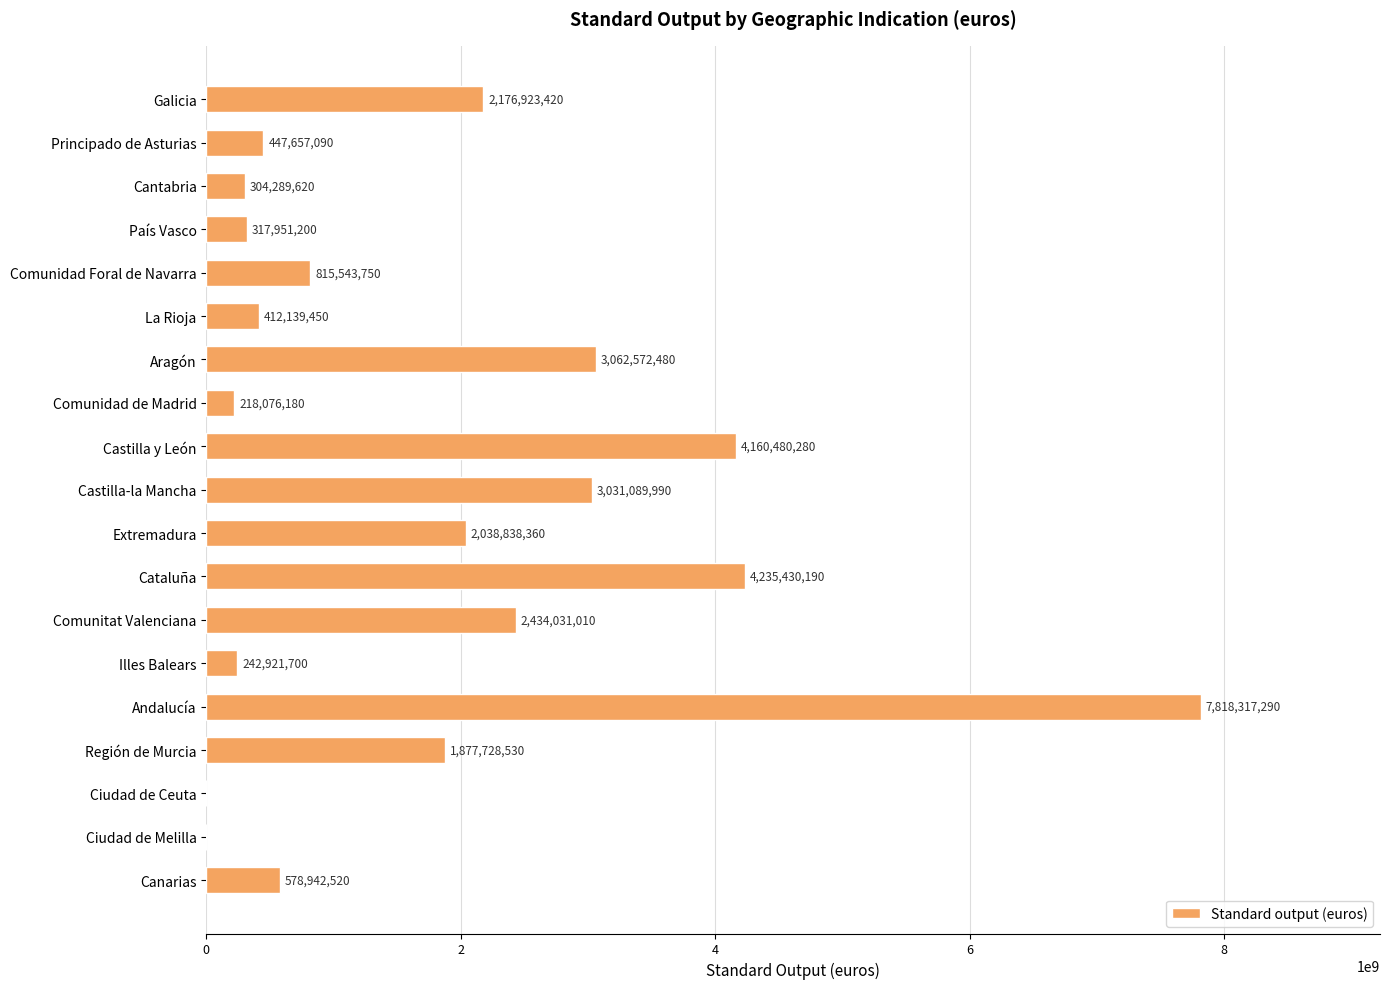

What is the average value?

1798575424